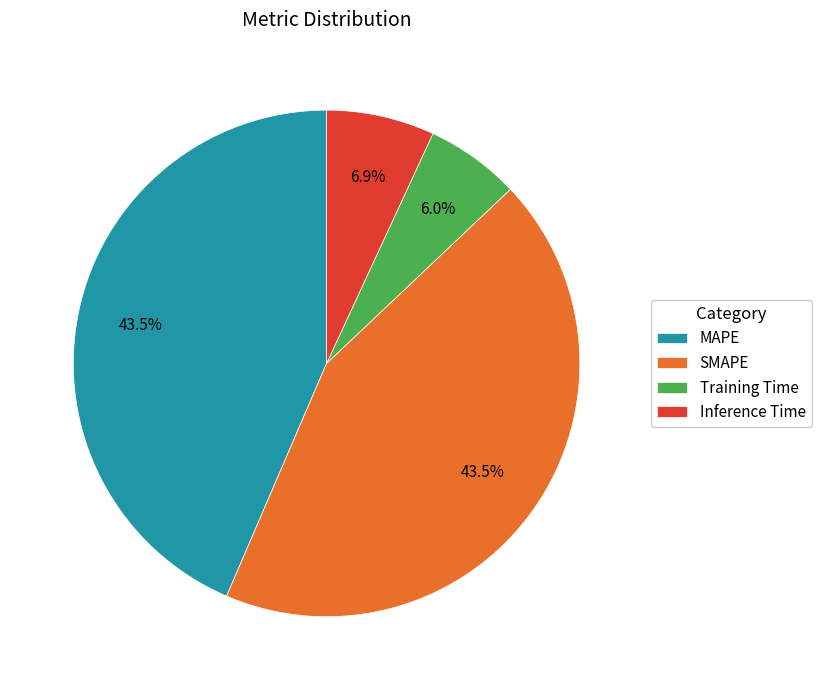

How many segments does this pie chart have?

4